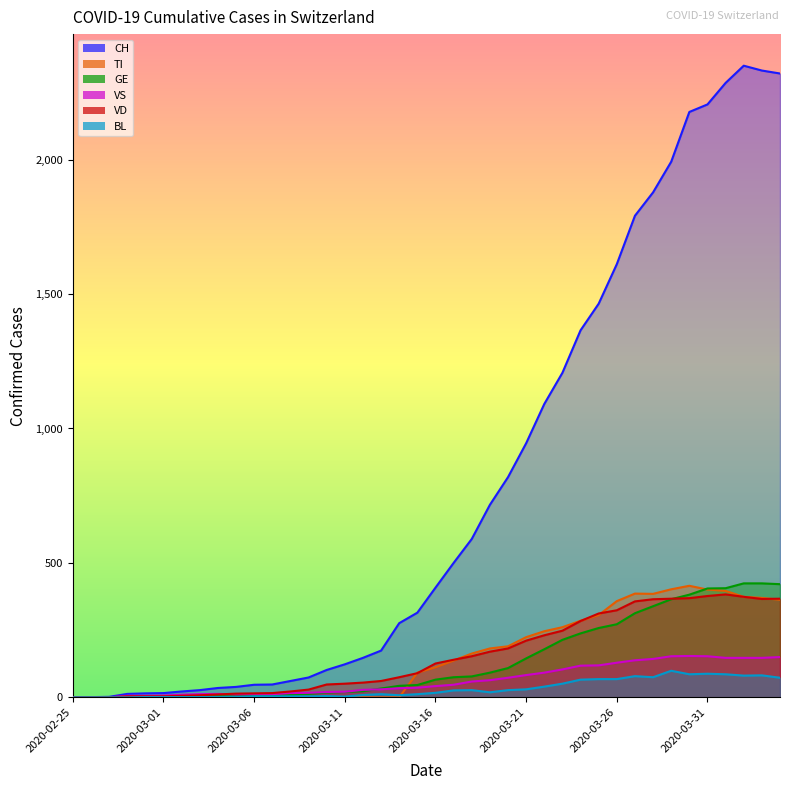

Is the value of GE at 2020-03-18 greater than the value of BL at 2020-03-13?

Yes